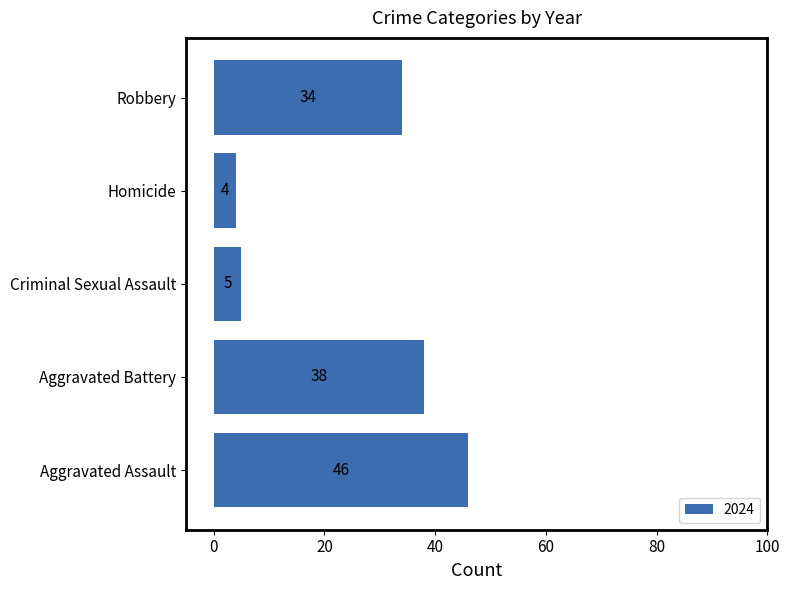

Reading bottom to top, extract all data points from this chart.

Aggravated Assault=46	Aggravated Battery=38	Criminal Sexual Assault=5	Homicide=4	Robbery=34